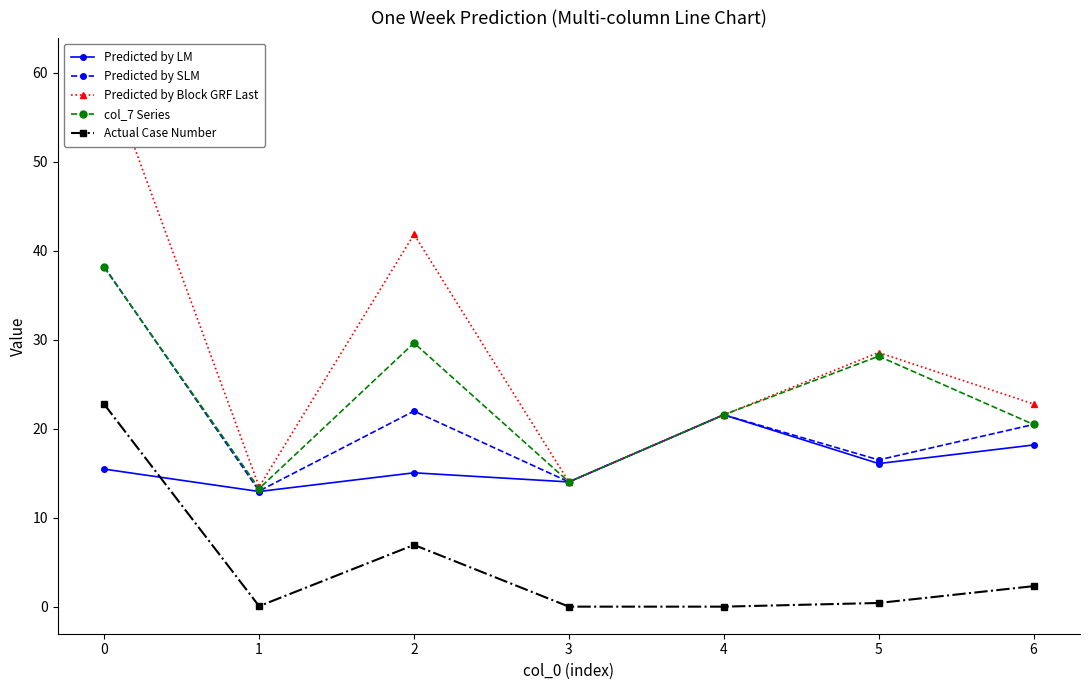

True or false: Predicted by LM and Predicted by SLM intersect in this chart.

False